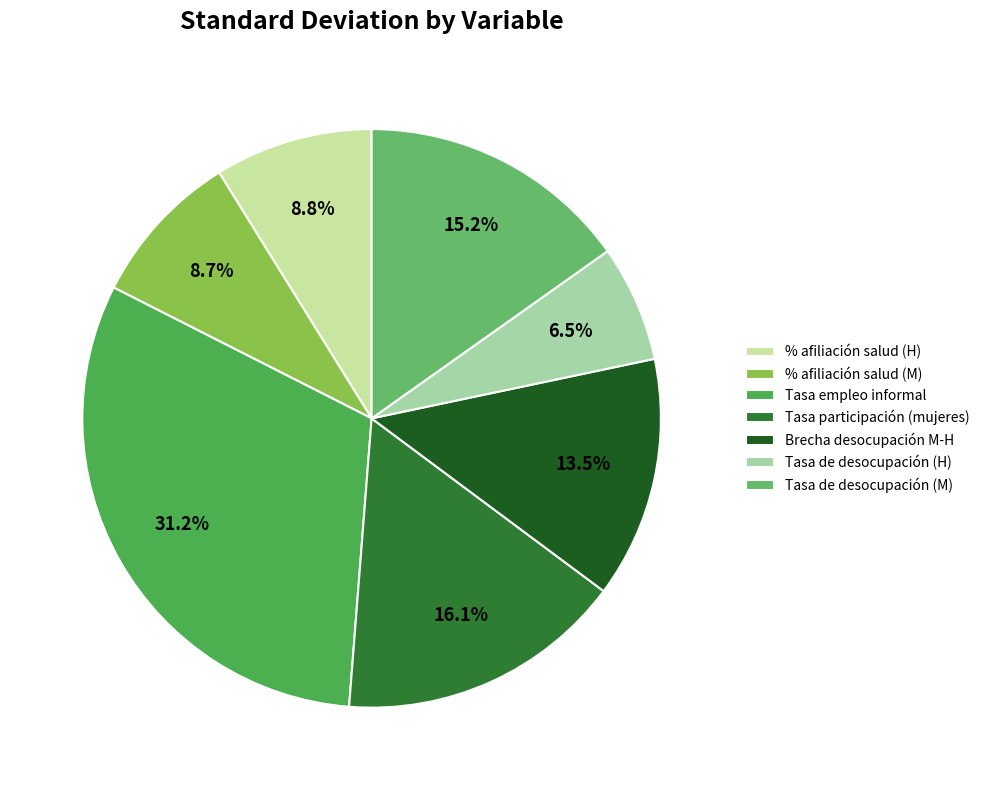

Count the number of slices in the pie.

7